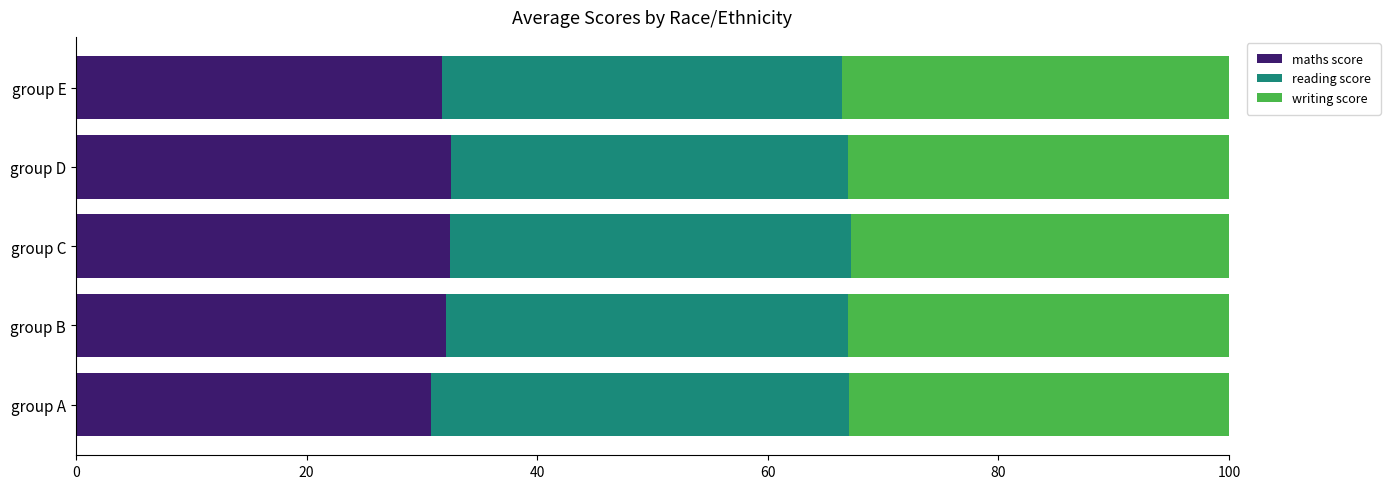

What is the minimum value for maths score?

30.8